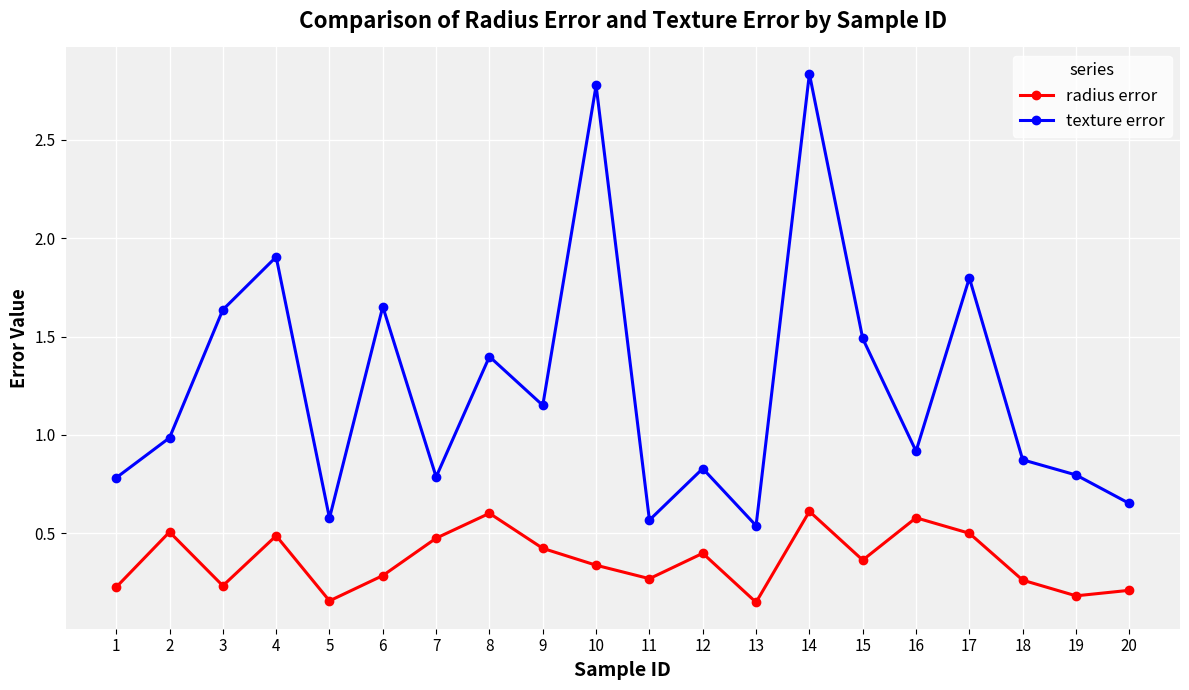

What is the difference between the texture error values at 10 and 5?

2.2